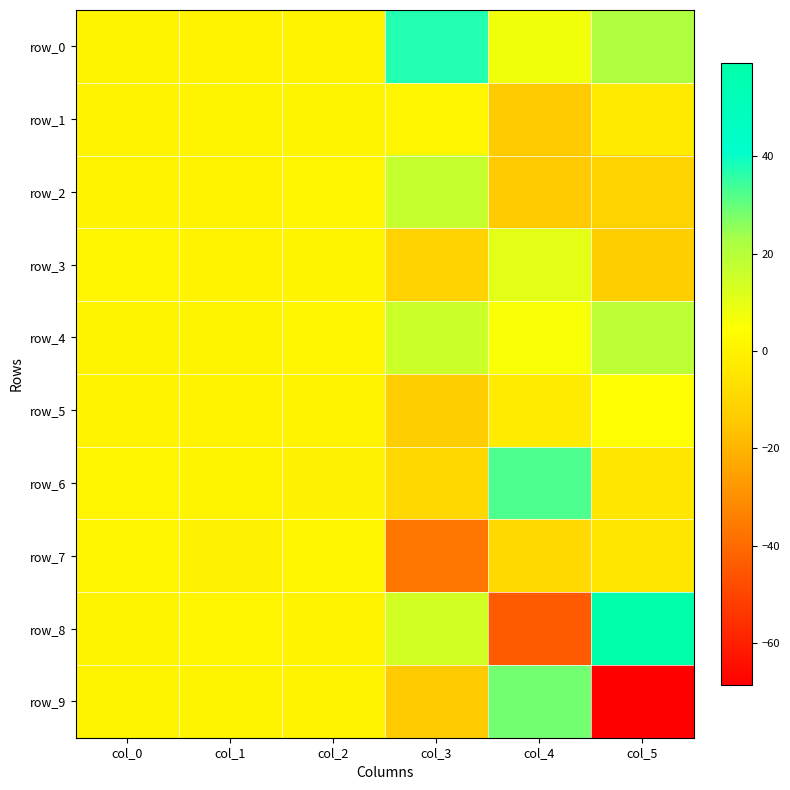

What is the maximum value shown in the chart?

59.2